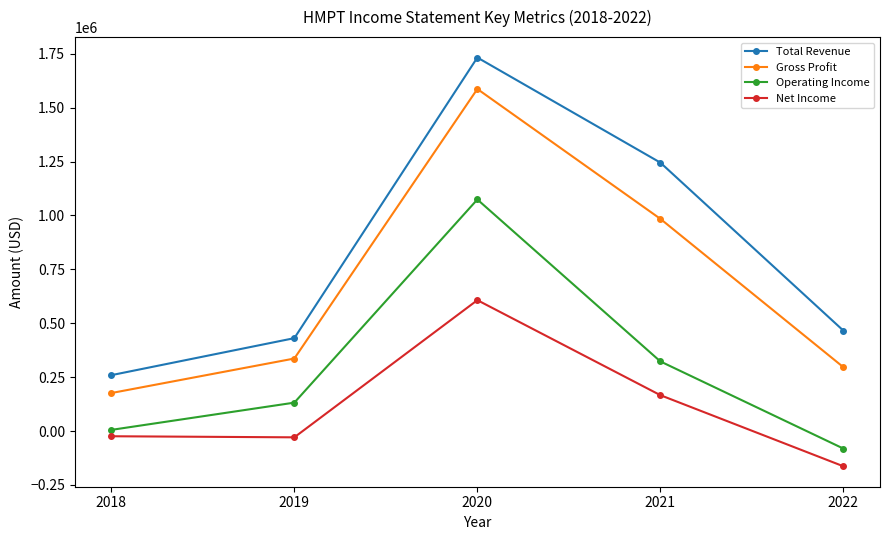

What is the average value of the Total Revenue series?

826500